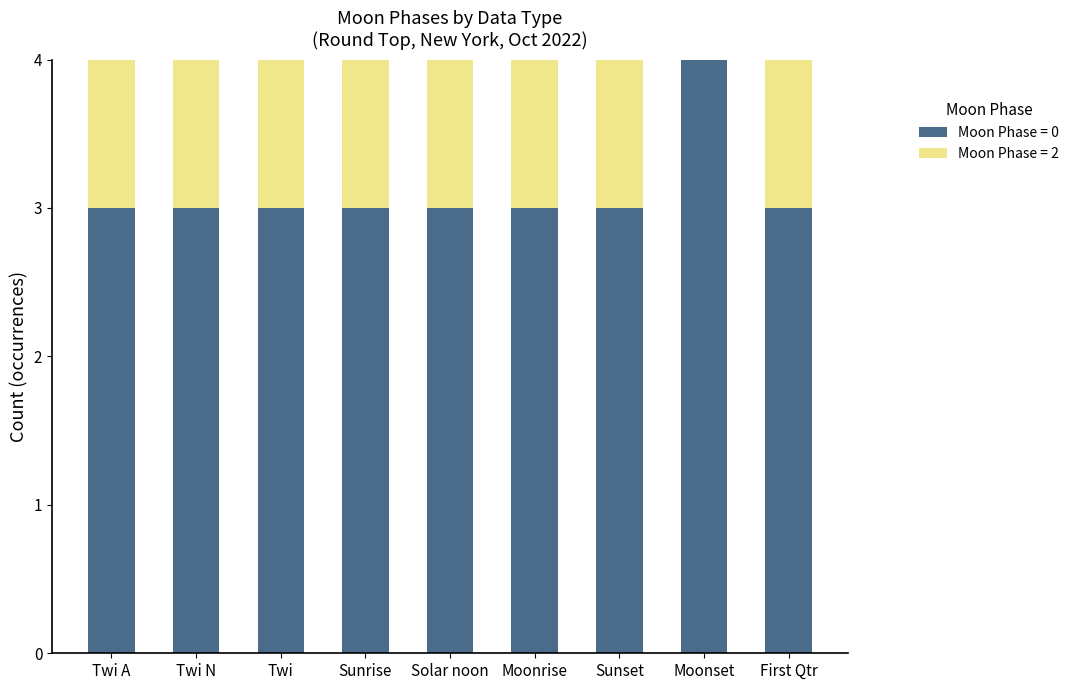

At which label does Moon Phase = 0 reach its peak?

Moonset